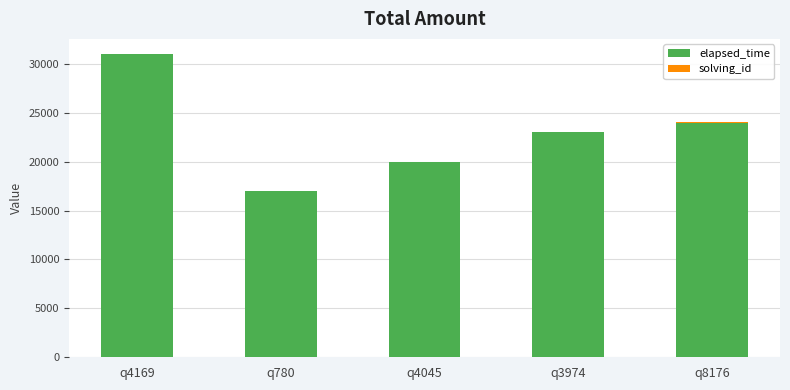

At which category is the sum across all series the highest?

q4169